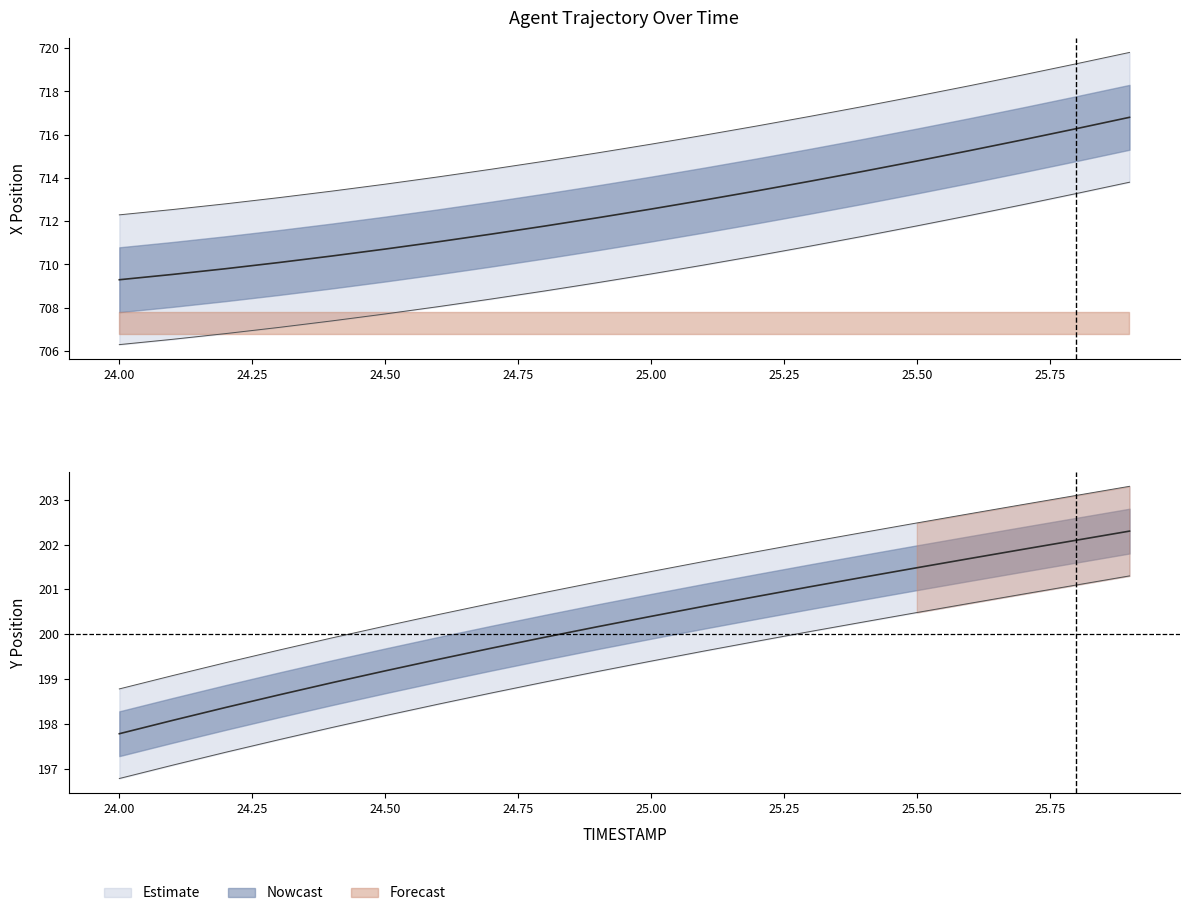

True or false: Y has more than 2 interior local peaks.

False